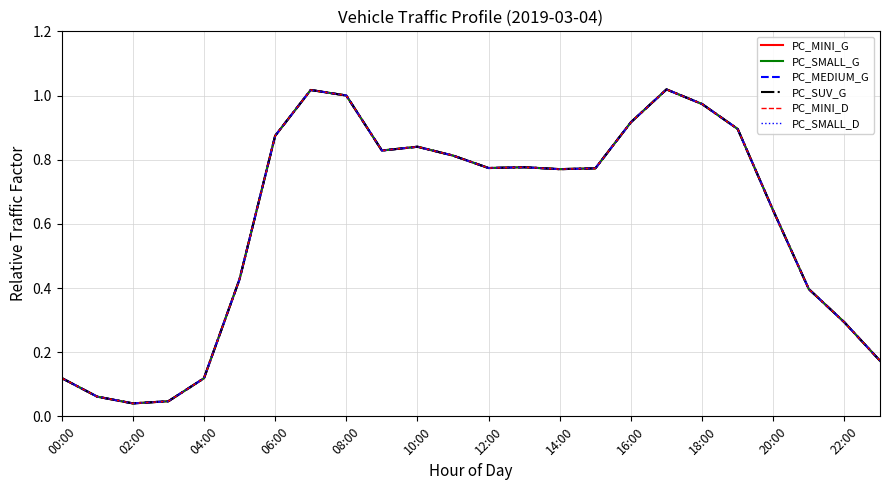

Does the chart have visible grid lines?

Yes